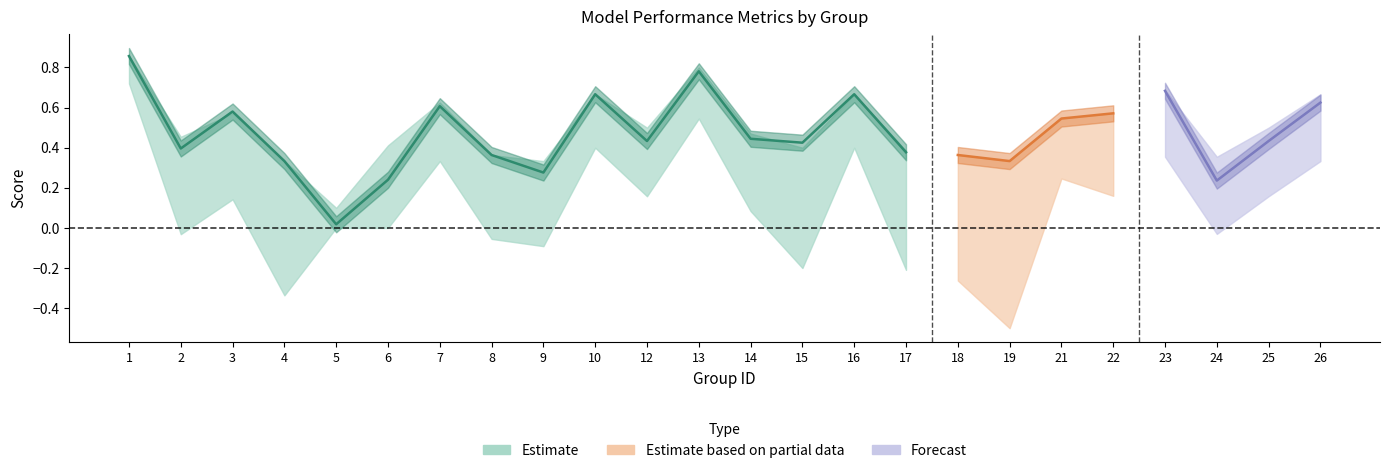

Reading left to right, transcribe all the data shown in this chart.

f1: 1=0.9	2=0.4	3=0.6	4=0.3	5=0.0	6=0.2	7=0.6	8=0.4	9=0.3	10=0.7	12=0.4	13=0.8	14=0.4	15=0.4	16=0.7	17=0.4	18=0.4	19=0.3	21=0.5	22=0.6	23=0.7	24=0.2	25=0.4	26=0.6
accuracy: 1=0.9	2=0.5	3=0.6	4=0.3	5=0.1	6=0.4	7=0.6	8=0.4	9=0.3	10=0.7	12=0.5	13=0.8	14=0.5	15=0.4	16=0.7	17=0.4	18=0.4	19=0.3	21=0.5	22=0.6	23=0.7	24=0.4	25=0.5	26=0.7
kappa: 1=0.7	2=-0.0	3=0.1	4=-0.3	5=0.0	6=0.0	7=0.3	8=-0.1	9=-0.1	10=0.4	12=0.2	13=0.5	14=0.1	15=-0.2	16=0.4	17=-0.2	18=-0.3	19=-0.5	21=0.2	22=0.2	23=0.4	24=-0.0	25=0.2	26=0.3